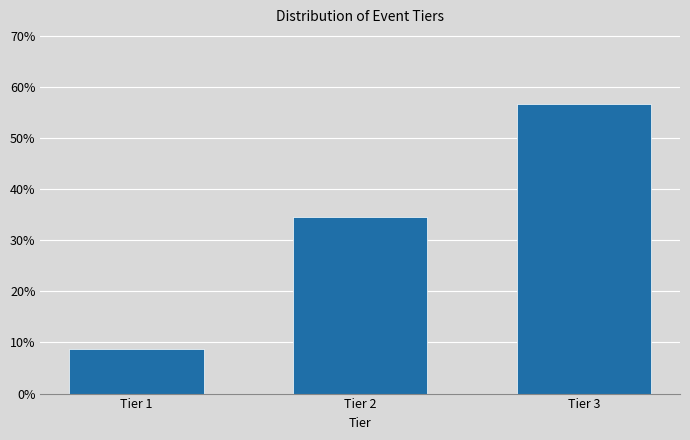

Reading right to left, extract all data points from this chart.

56.6	34.6	8.8